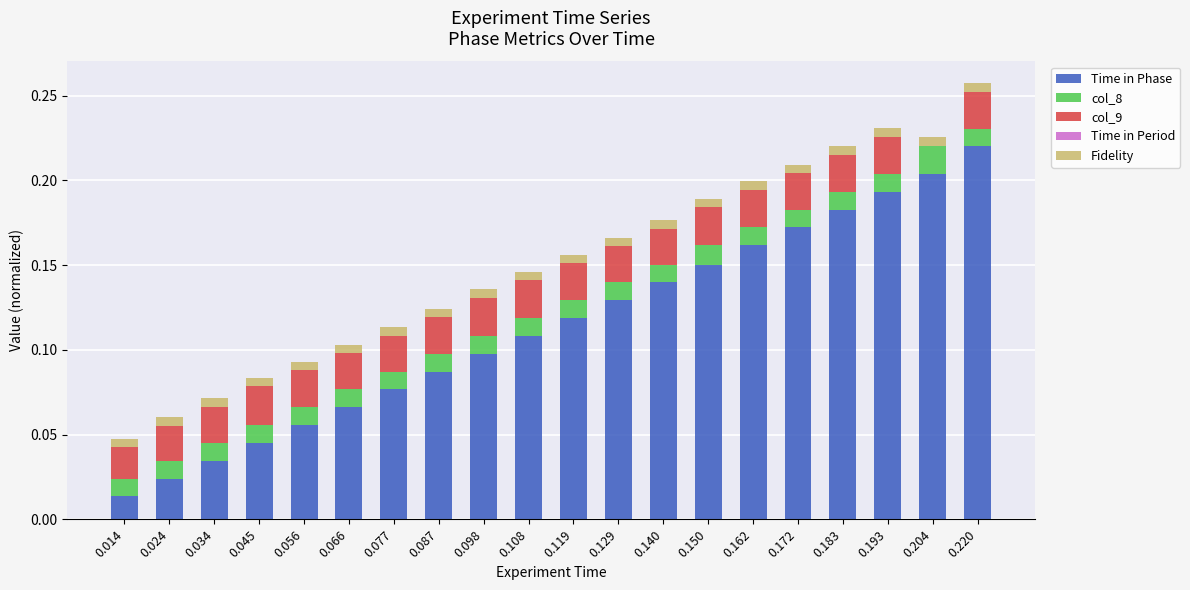

Is it true that Time in Phase equals 0.2 at 0.119?

False